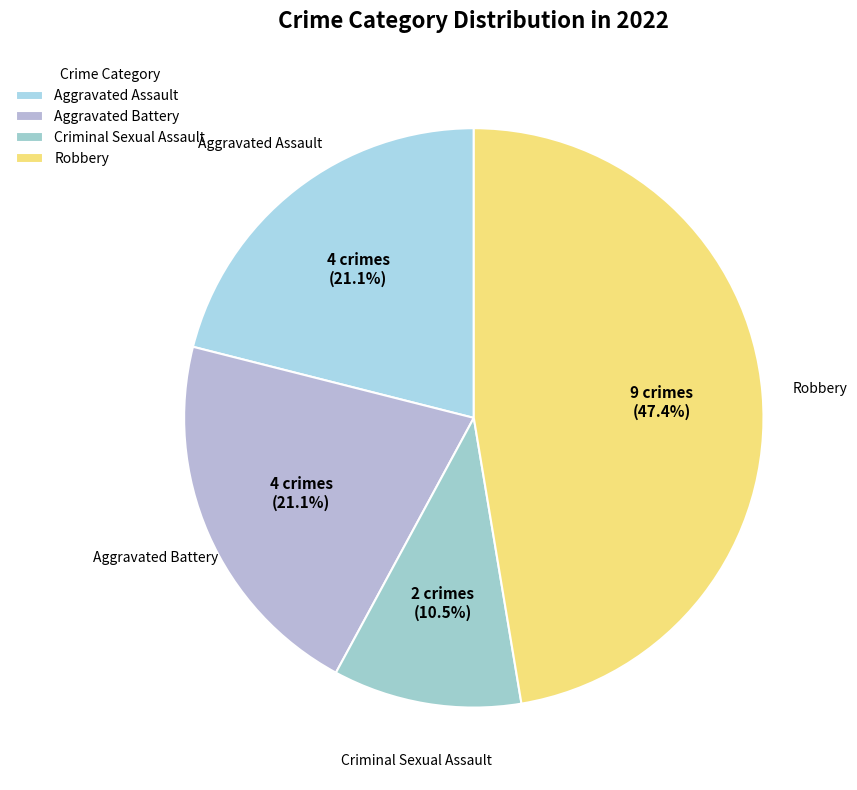

Is there a majority slice in this chart?

No